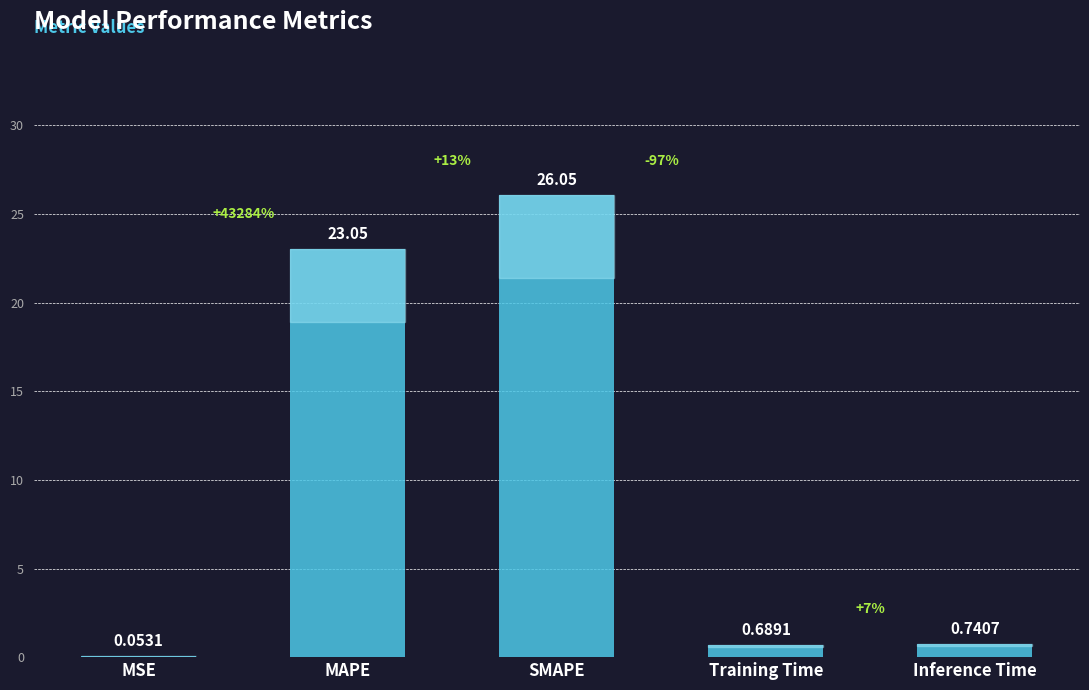

At which label is the value closest to 13?

MAPE